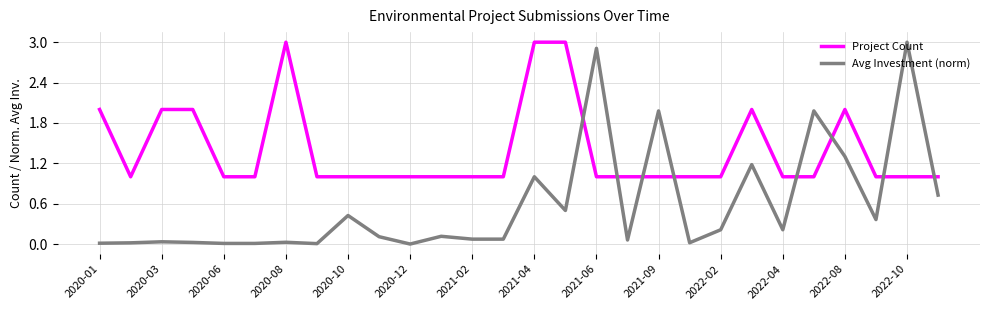

What is the difference between the maximum and minimum values in the Avg Investment (norm) series?

3.0